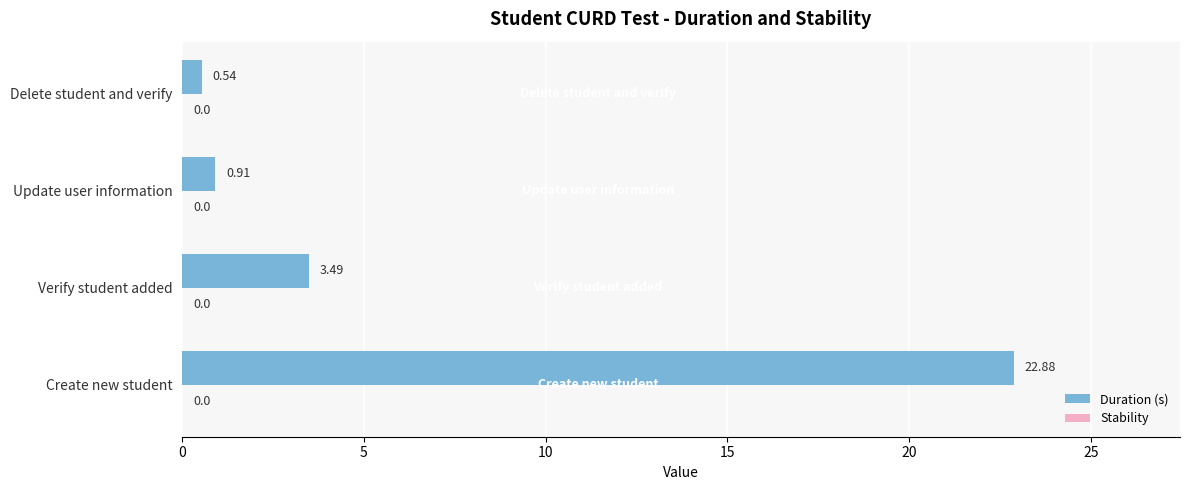

Which label corresponds to the smallest value in the chart?

Delete student and verify